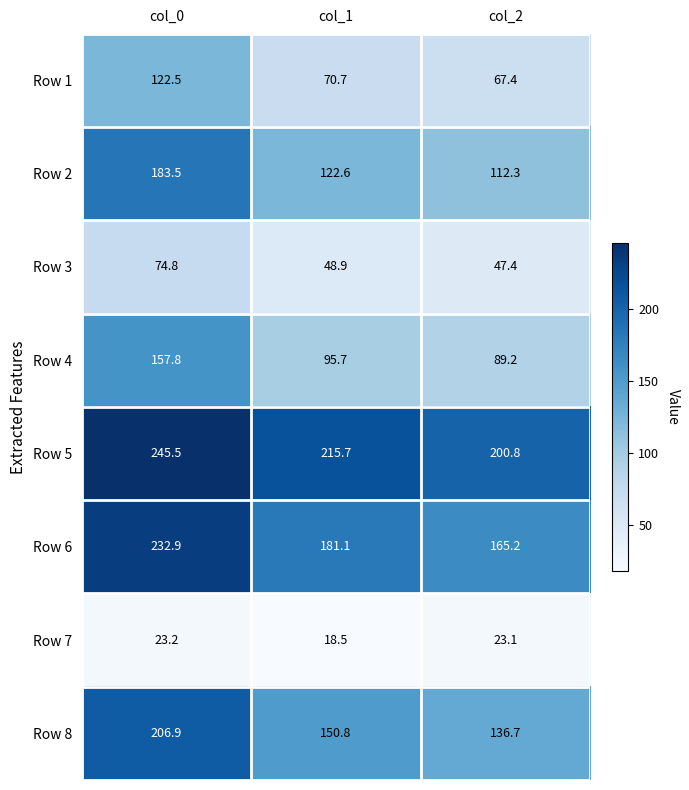

Which series has the widest spread of values?

Row 2